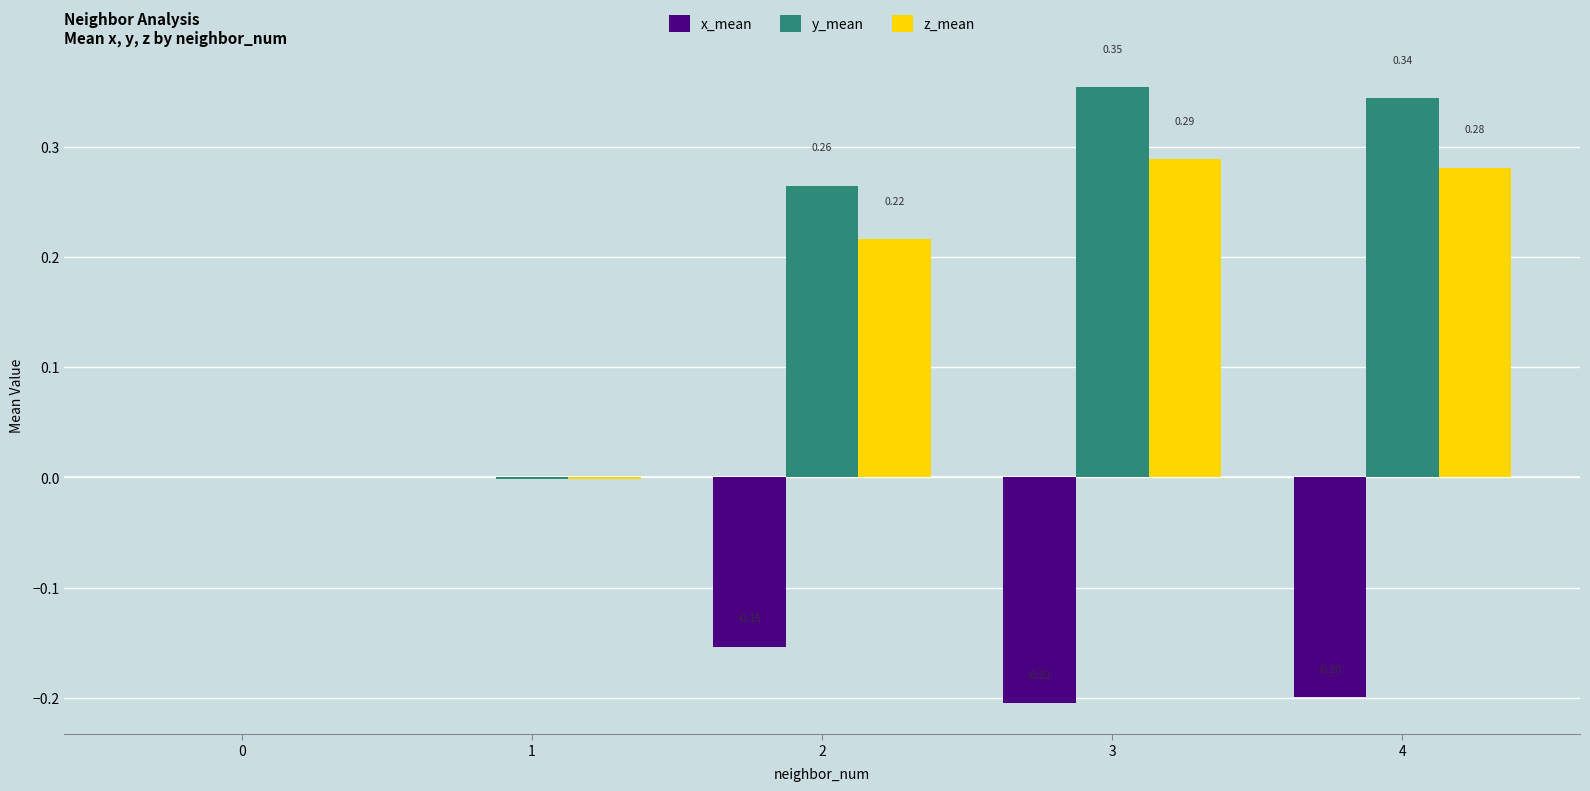

At which category is the sum across all series the highest?

3